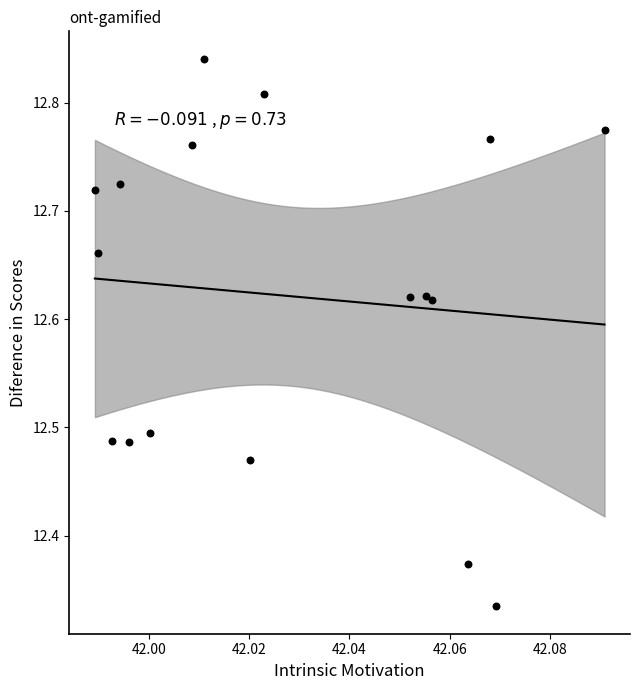

What is the range of Y values (max minus min)?

0.5